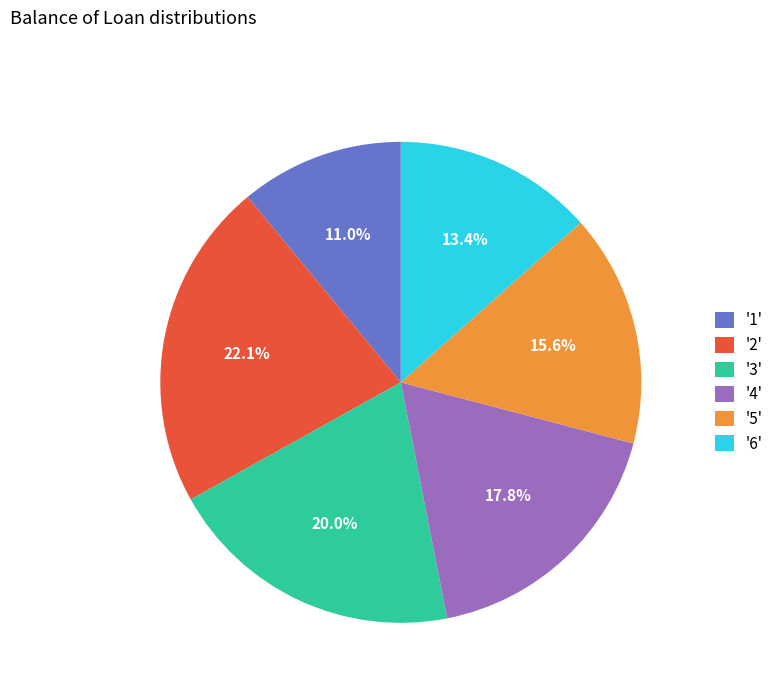

Approximately how many times larger is the value at '1' compared to '6'?

0.8